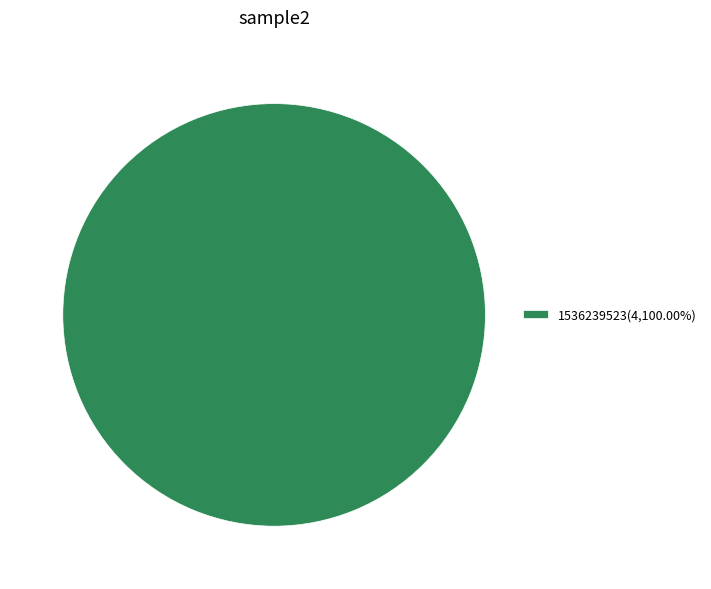

How many slices are in this pie chart?

1